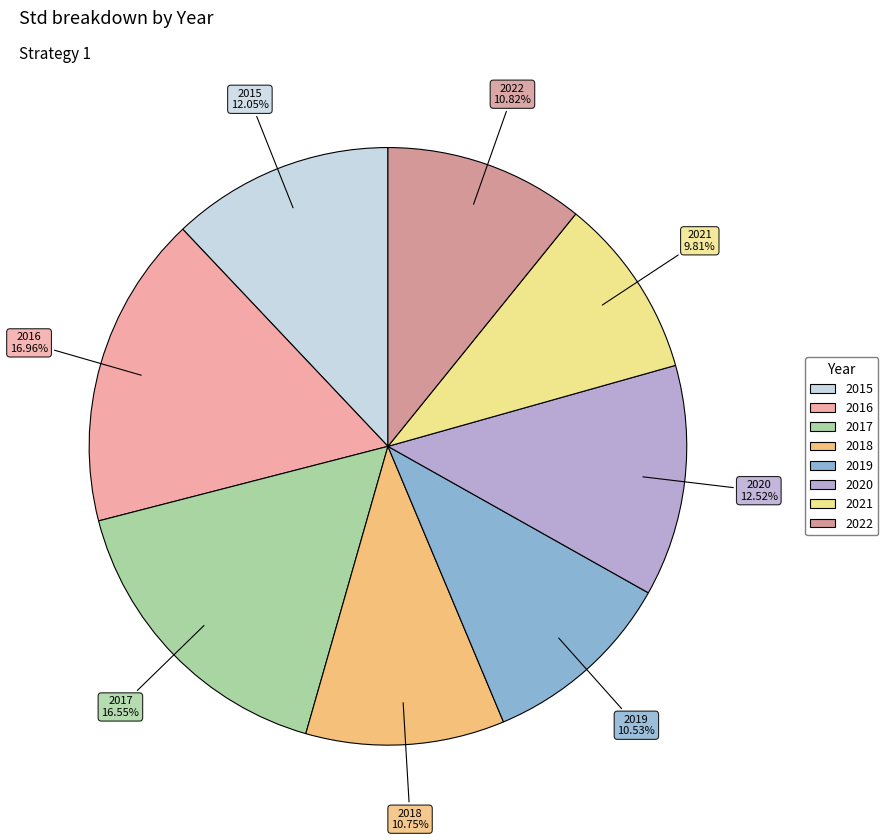

Does any single category account for the majority?

No